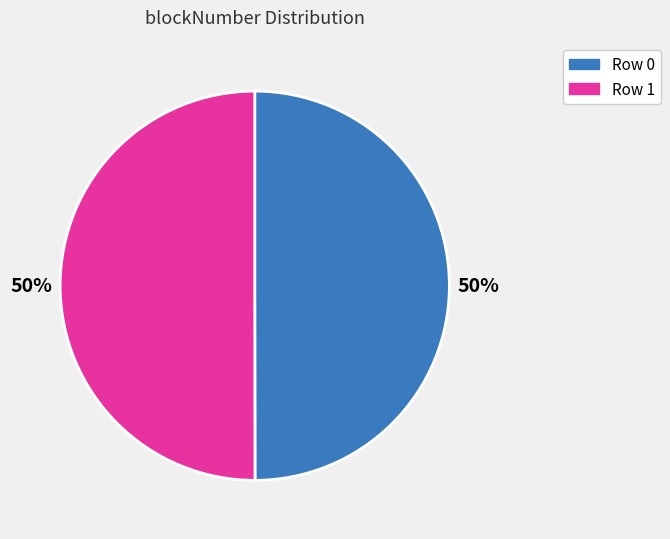

To the nearest percent, what portion does Row 0 represent?

50%